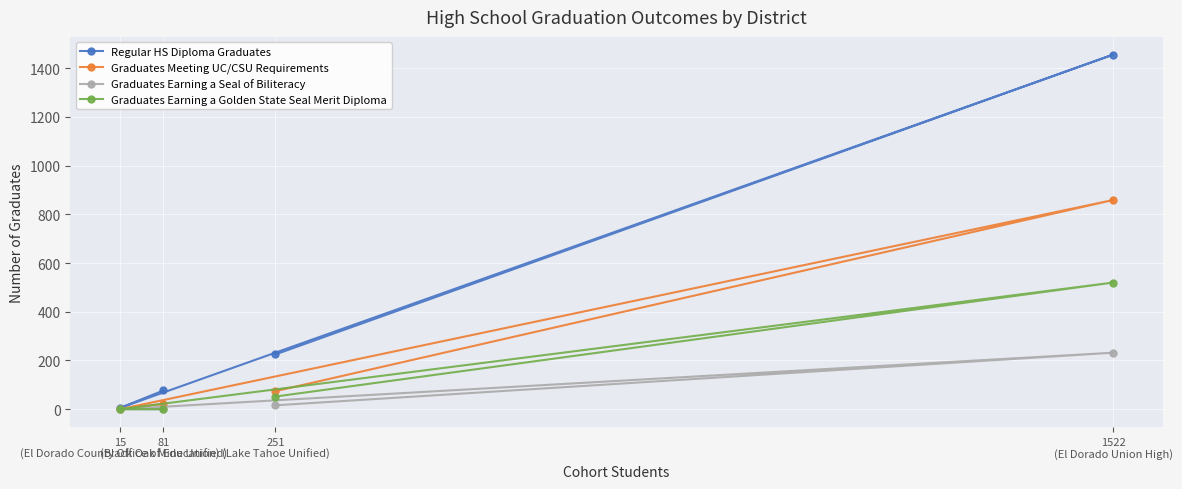

True or false: Regular HS Diploma Graduates and Graduates Meeting UC/CSU Requirements intersect in this chart.

False